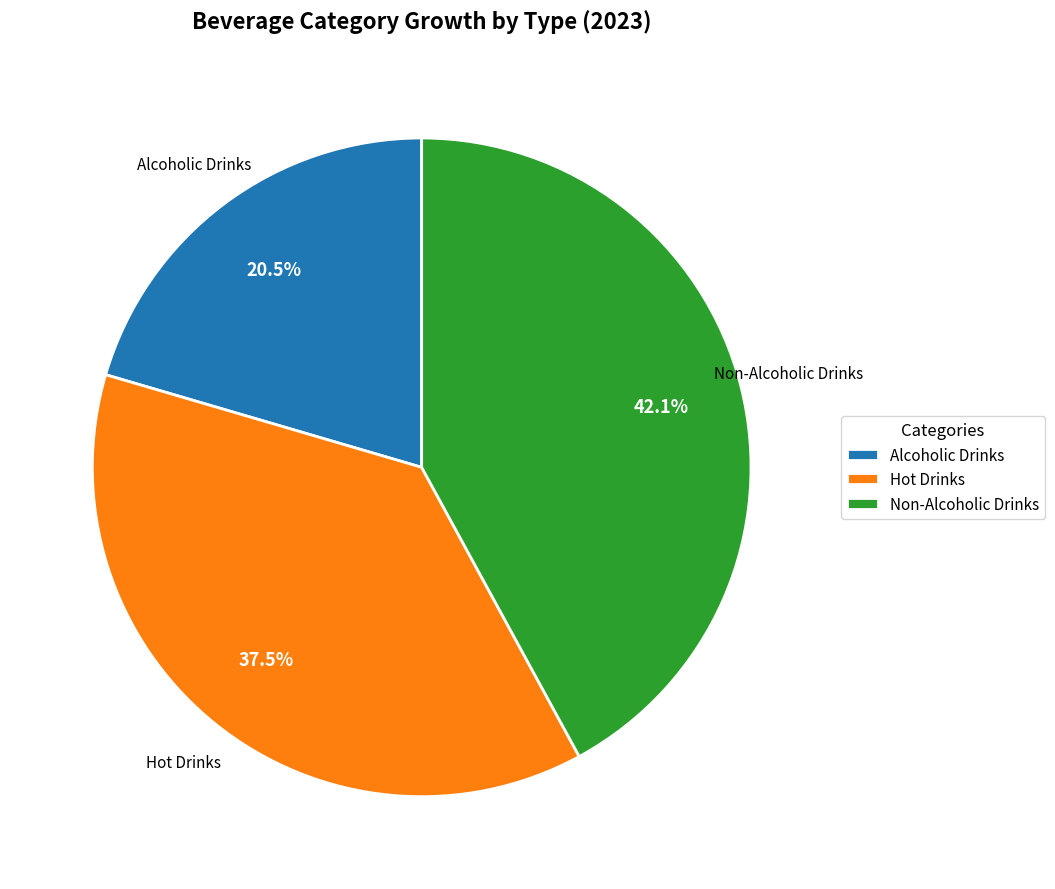

Which slice is the largest?

Non-Alcoholic Drinks